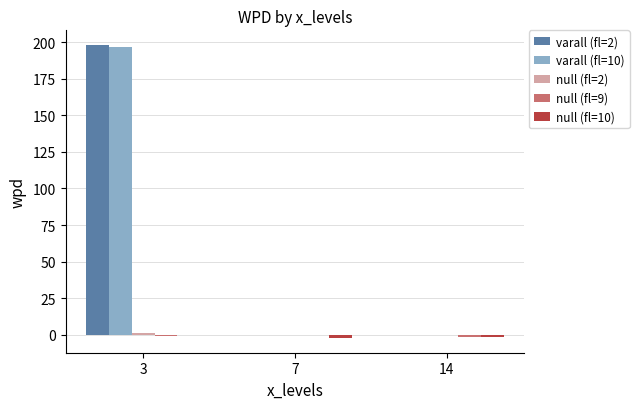

What is the sum of all null (fl=10) values?

-3.9